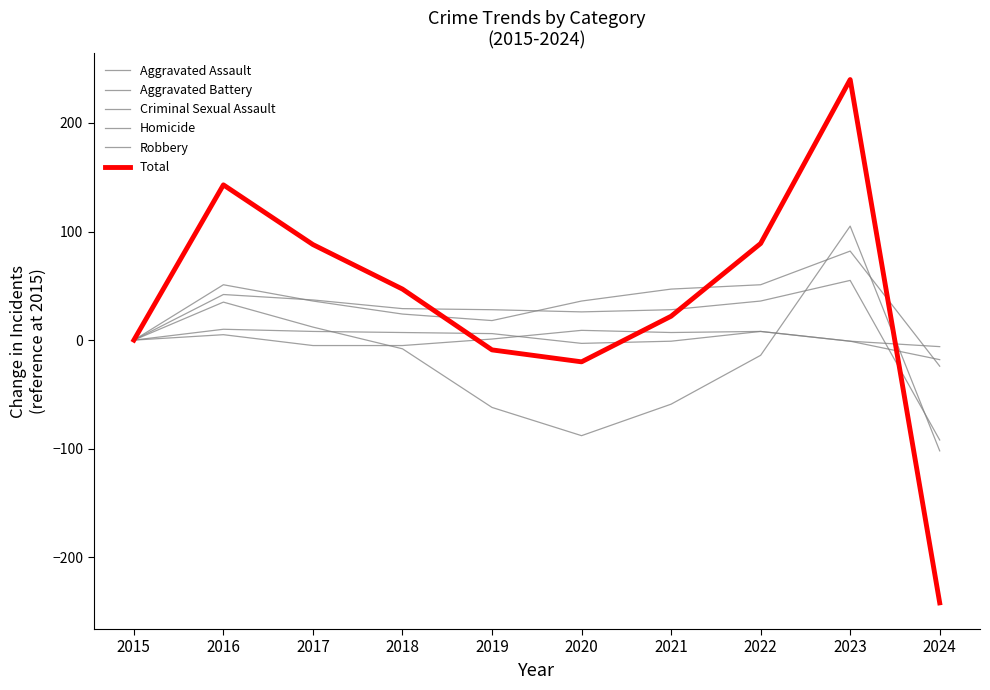

Reading right to left, list all the values displayed in this chart.

Aggravated Assault: 2024=-24	2023=82	2022=51	2021=47	2020=36	2019=18	2018=24	2017=36	2016=51	2015=0
Aggravated Battery: 2024=-92	2023=55	2022=36	2021=28	2020=26	2019=28	2018=29	2017=37	2016=42	2015=0
Criminal Sexual Assault: 2024=-18	2023=-1	2022=8	2021=-1	2020=-3	2019=6	2018=7	2017=8	2016=10	2015=0
Homicide: 2024=-6	2023=-1	2022=8	2021=7	2020=9	2019=1	2018=-5	2017=-5	2016=5	2015=0
Robbery: 2024=-102	2023=105	2022=-14	2021=-59	2020=-88	2019=-62	2018=-8	2017=12	2016=35	2015=0
Total: 2024=-242	2023=240	2022=89	2021=22	2020=-20	2019=-9	2018=47	2017=88	2016=143	2015=0